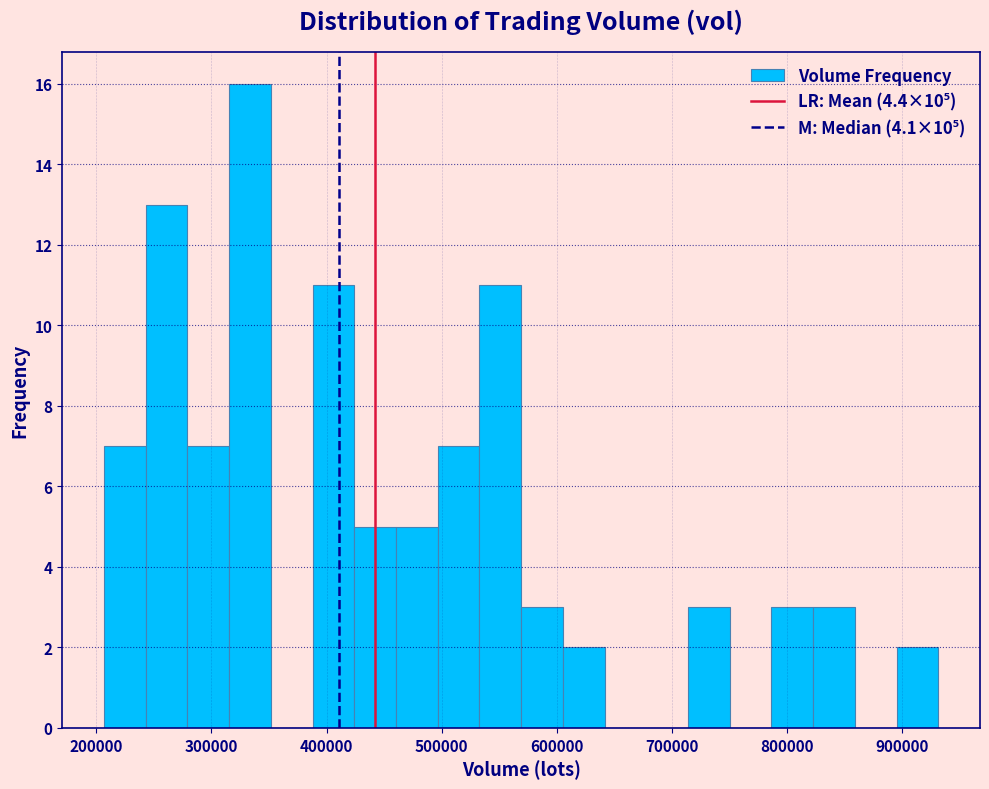

Around what value on the x-axis is the tallest bar? Give the approximate position of its centre, as read against the axis.

330000